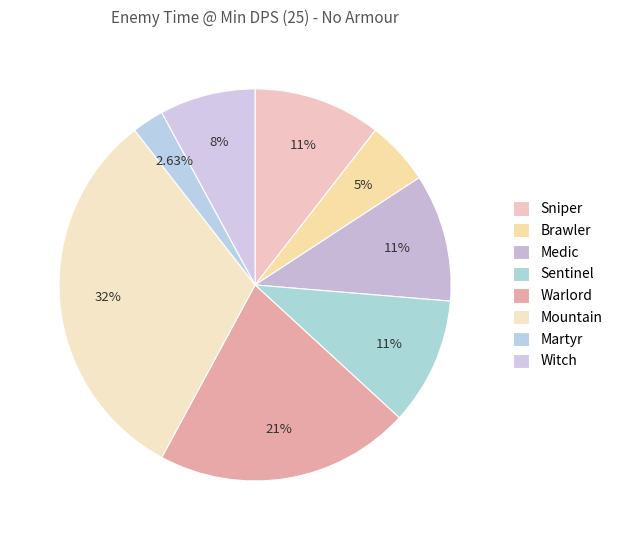

The Medic slice represents 25% of the pie. True or false?

False